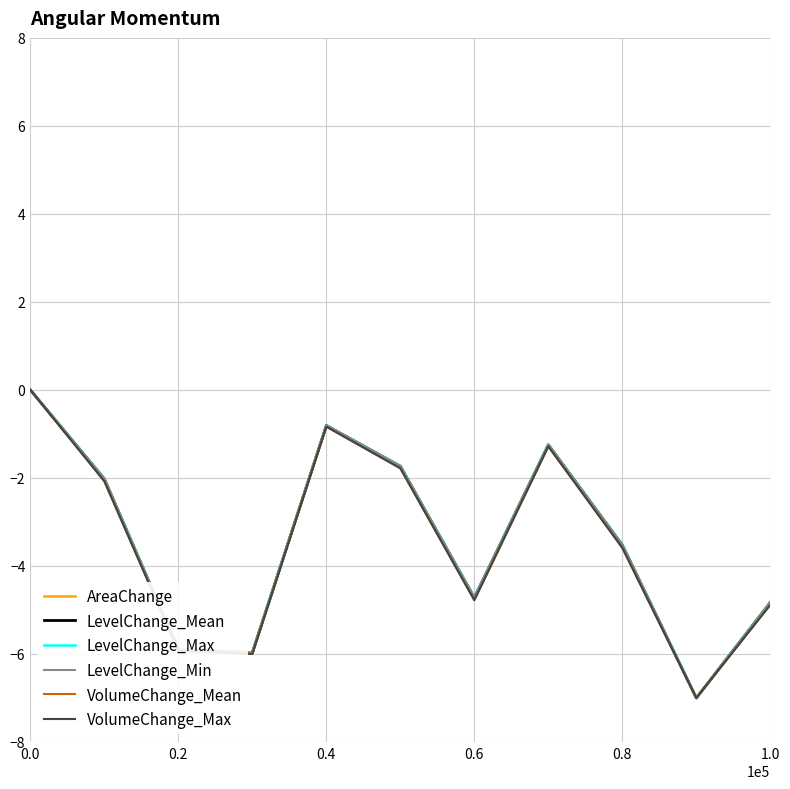

Does the chart have visible grid lines?

Yes